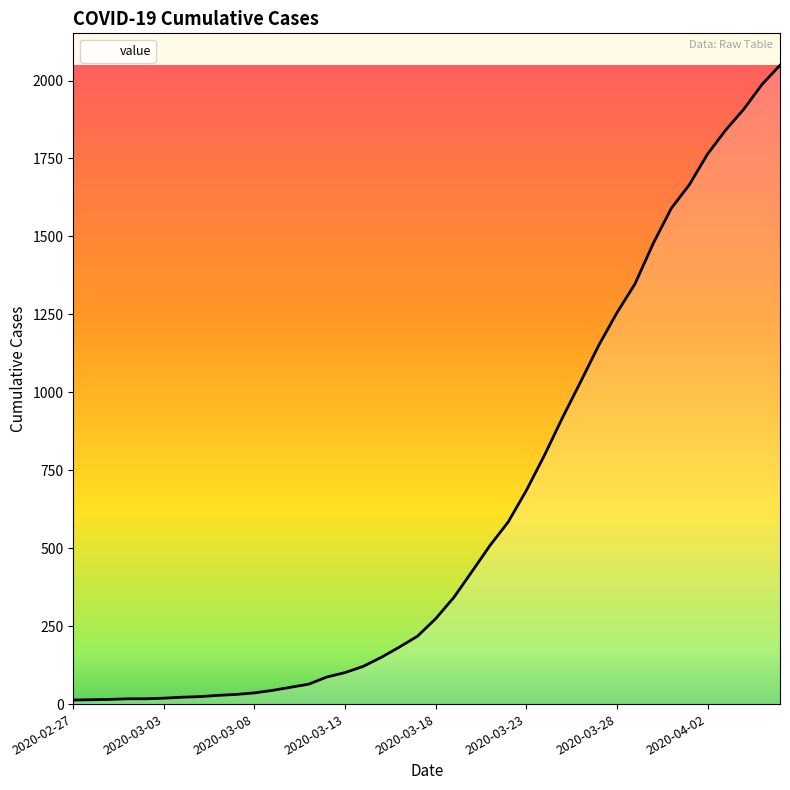

What is the difference between the maximum and minimum values?

2036